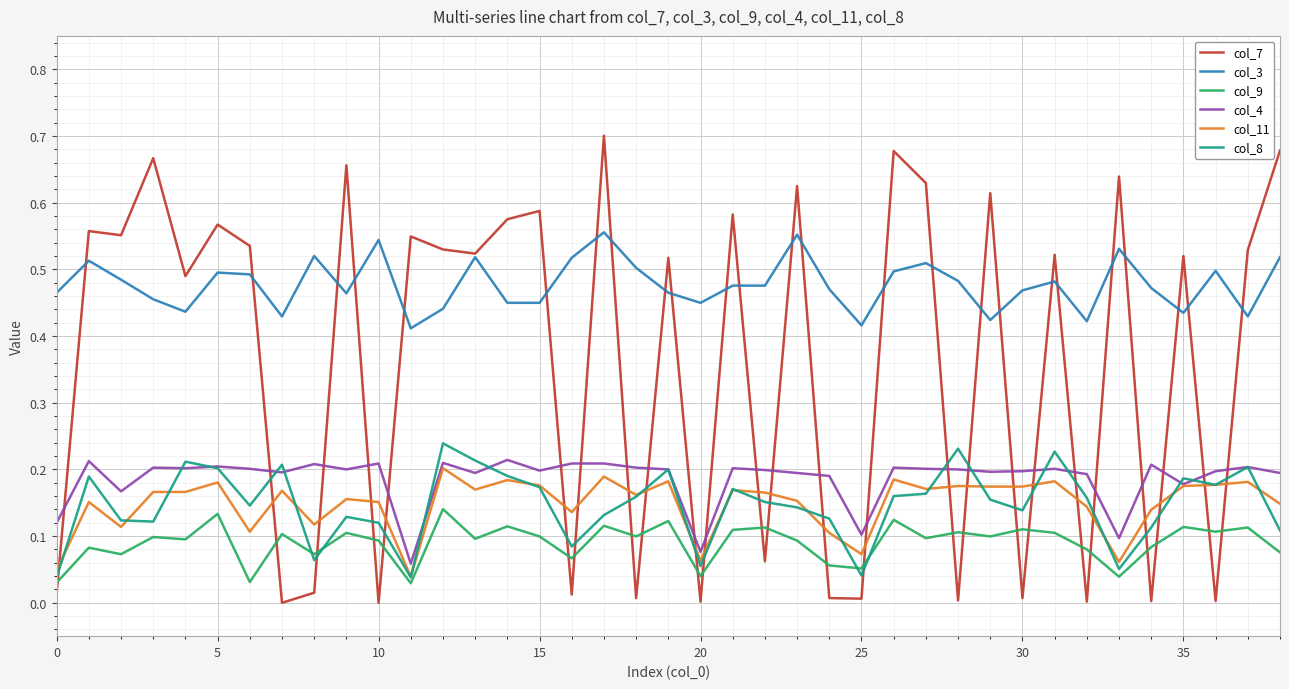

What are all the series names shown in the legend?

col_7, col_3, col_9, col_4, col_11, col_8